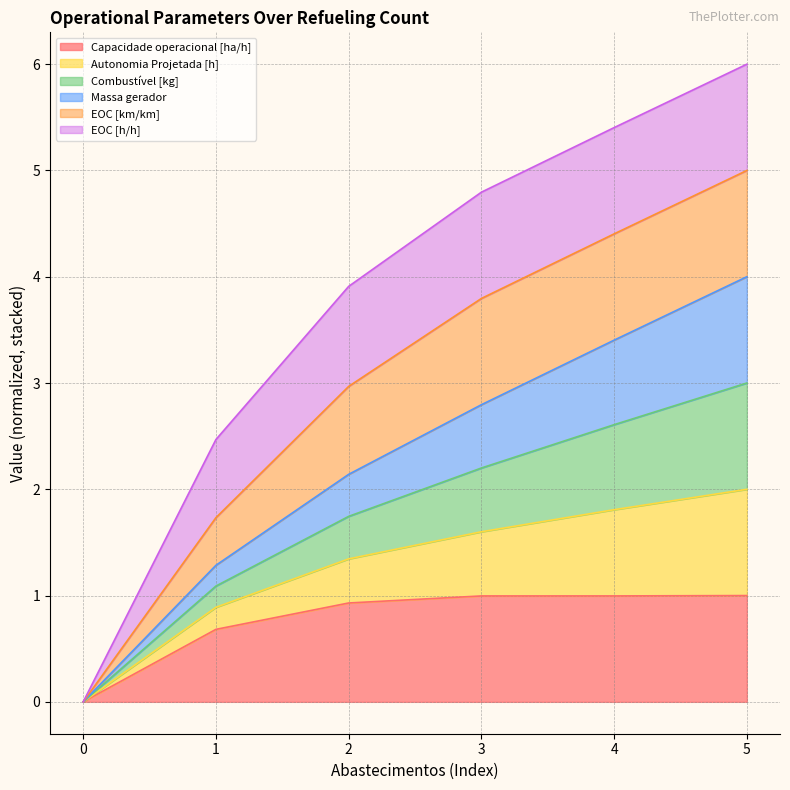

What is the total value across all series at 5?

6.0